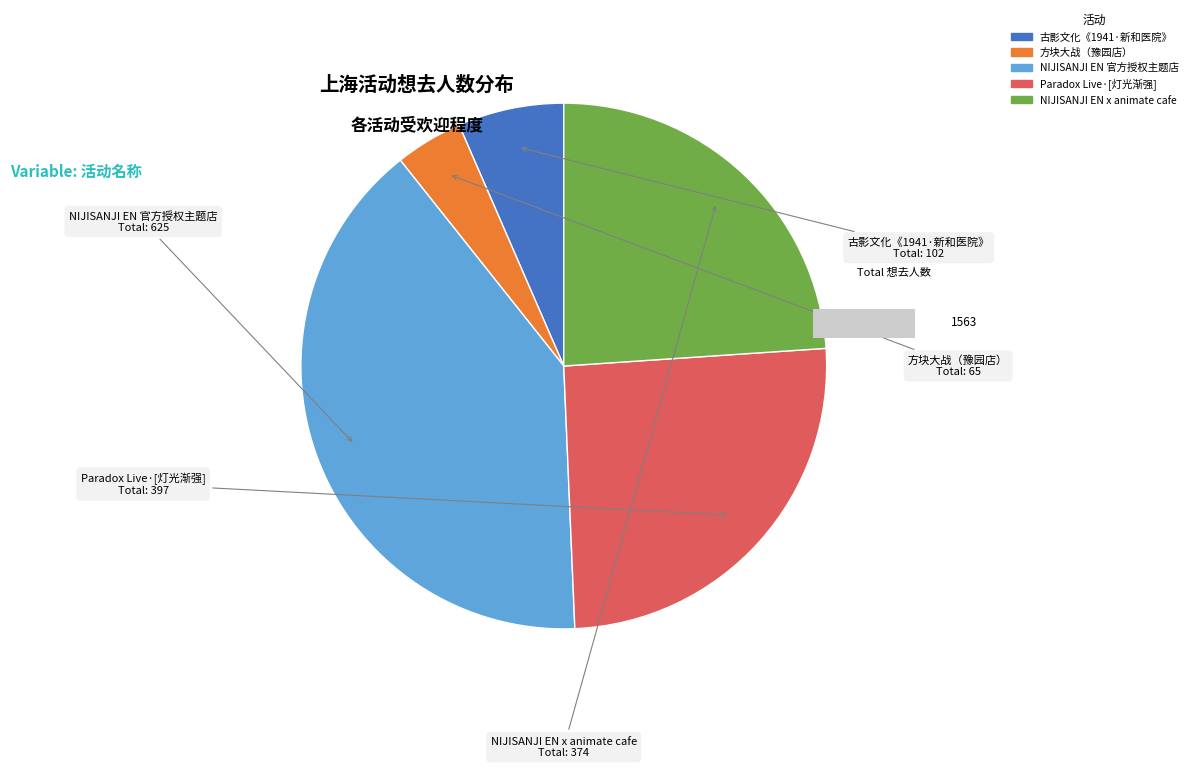

What is the smallest slice in the pie chart?

上海·方块大战（豫园店）